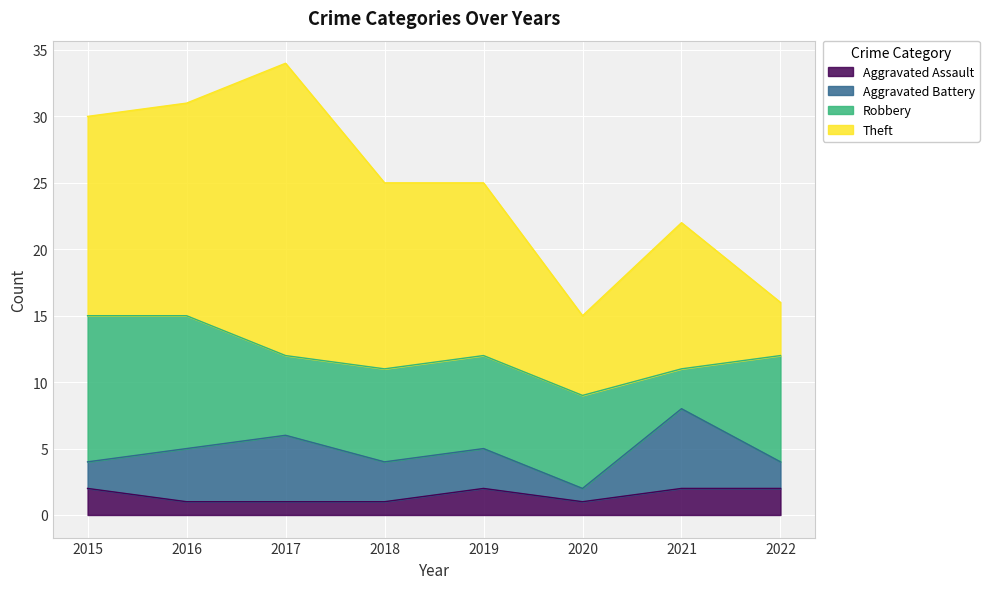

At which label is Aggravated Assault closest to 1?

2016